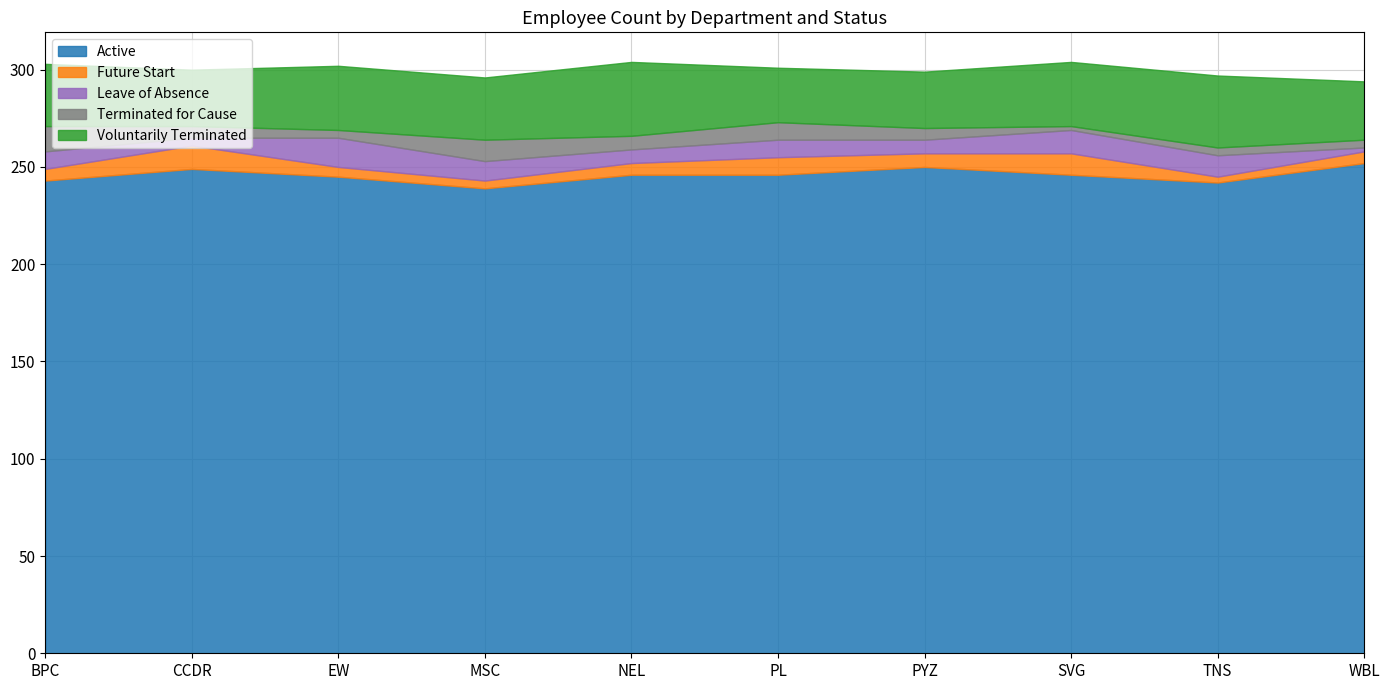

What is the approximate value of Leave of Absence at PL, to the nearest 5?

10